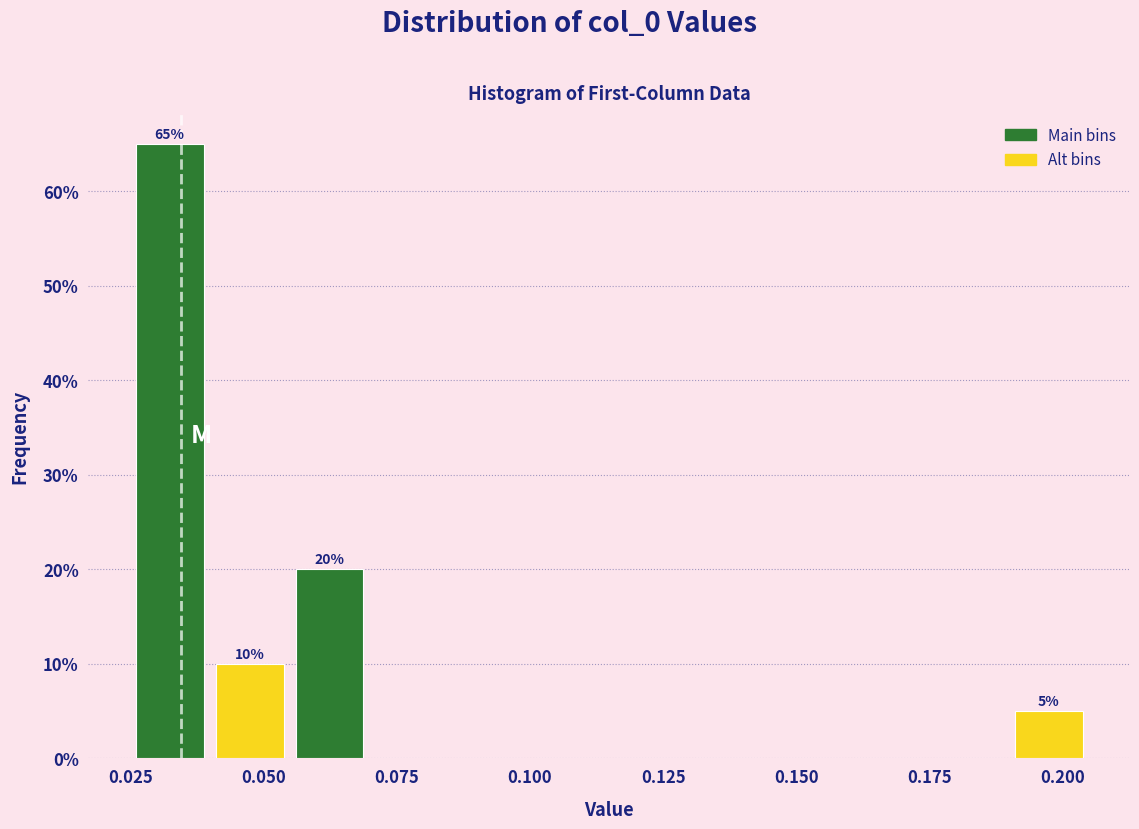

Read against the x-axis, roughly where is the centre of the tallest bar?

0.030